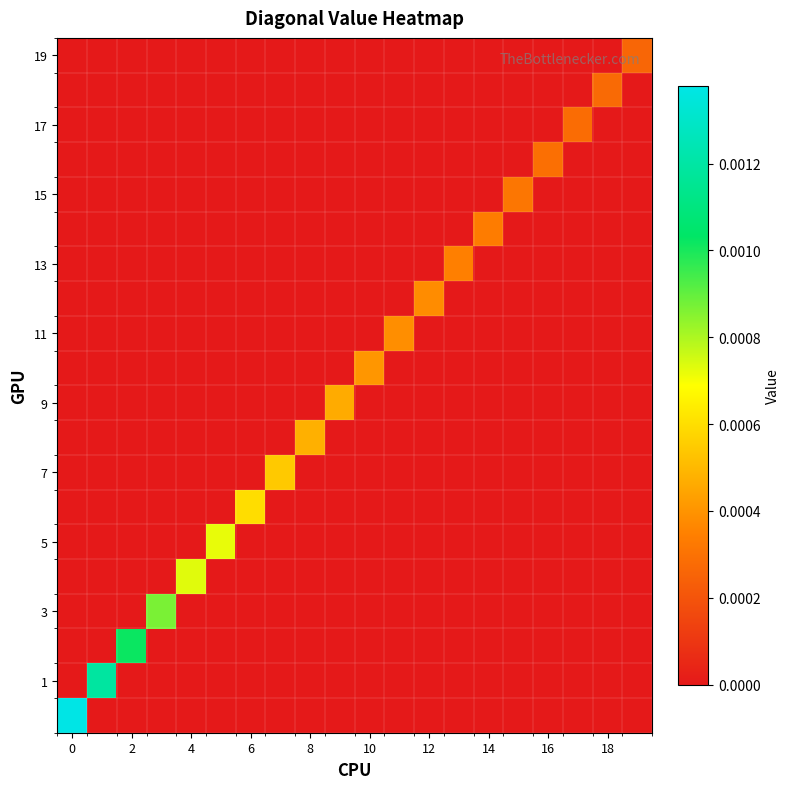

At how many categories does at least one series exceed 0?

20